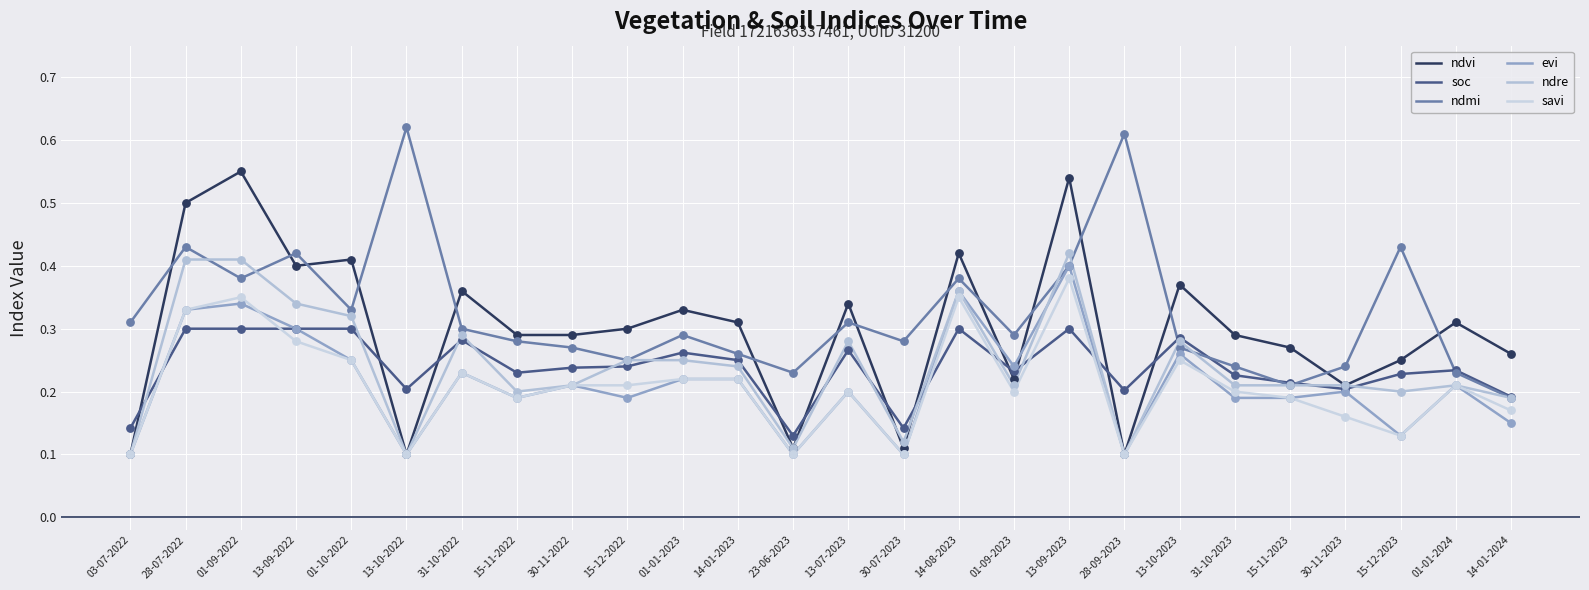

What are all the series names shown in the legend?

ndvi, soc, ndmi, evi, ndre, savi